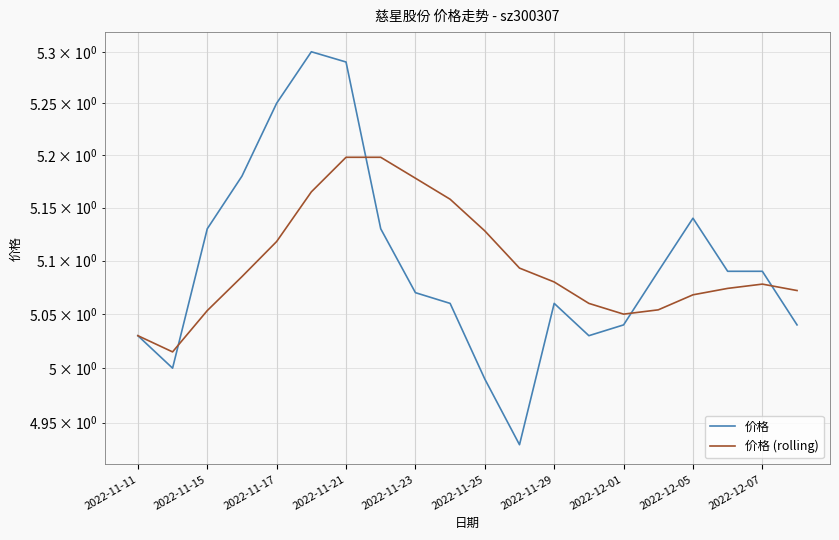

Between 2022-11-15 and 2022-11-23, which is larger?

2022-11-15